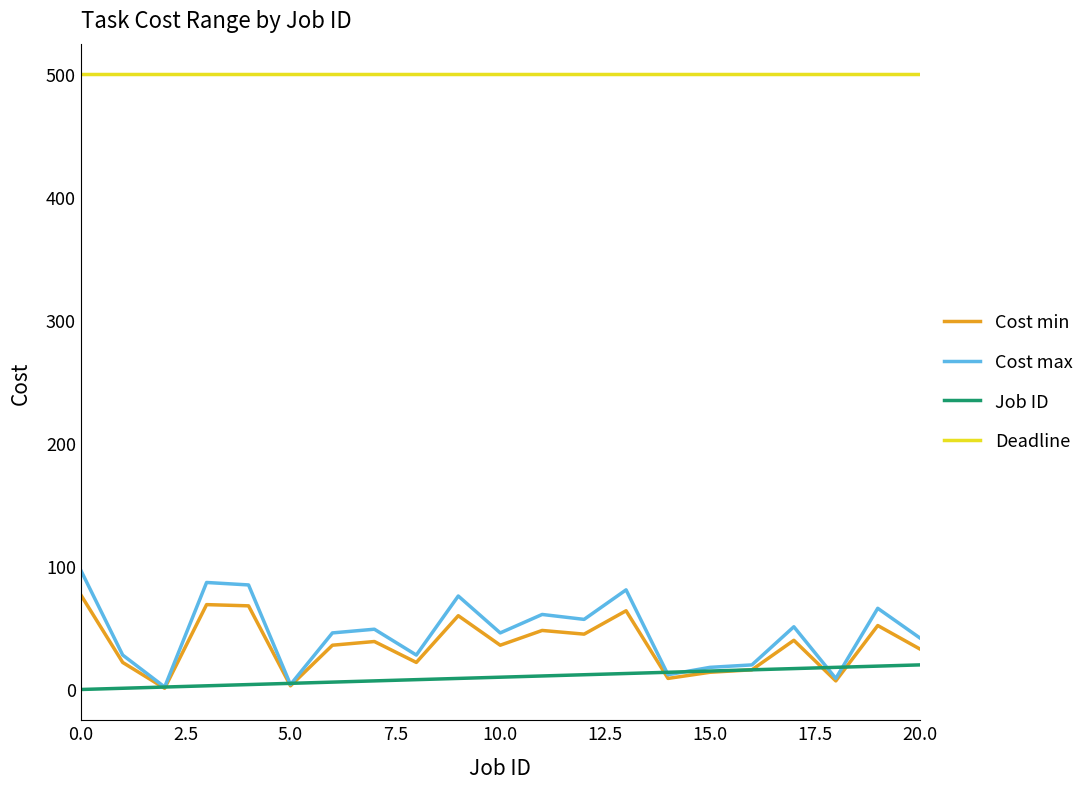

What is the maximum value shown in the chart?

500